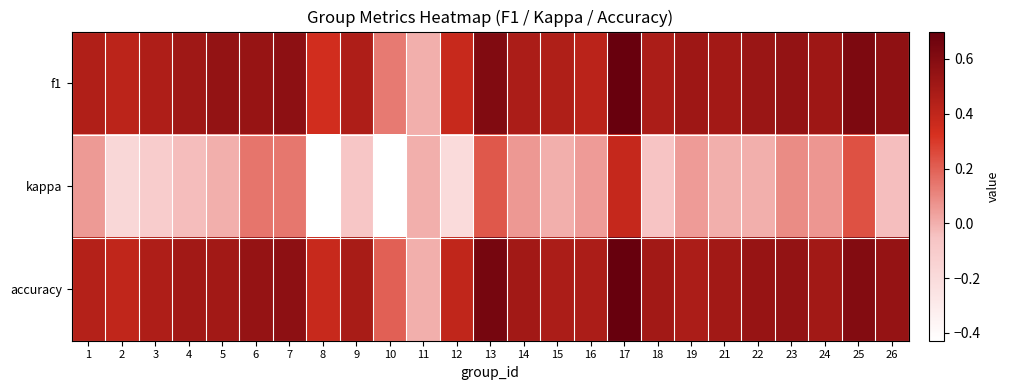

What is the spread (max minus min) of values at 16?

0.4